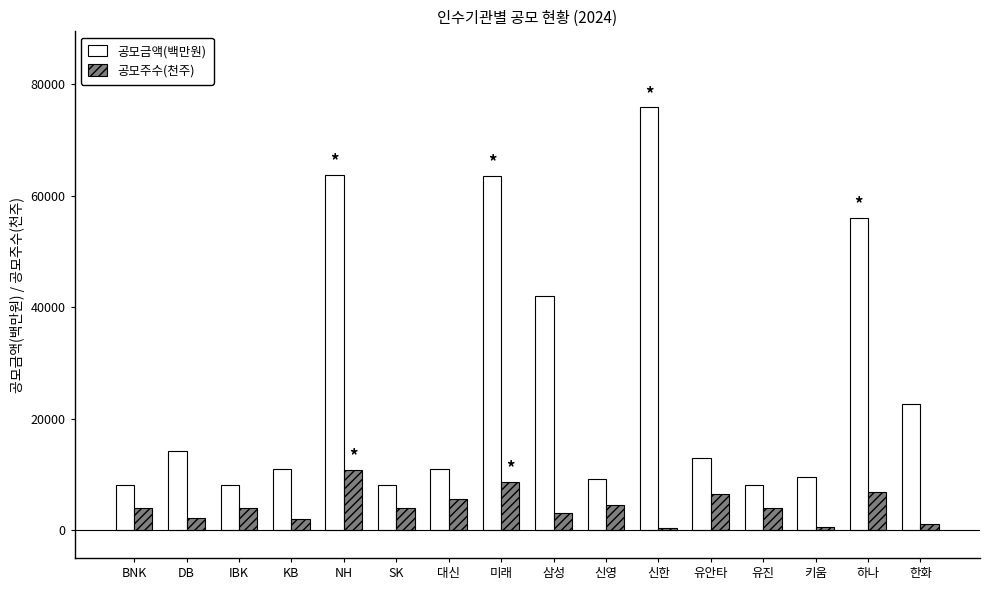

What is the label of the 3rd bar from the right?

키움